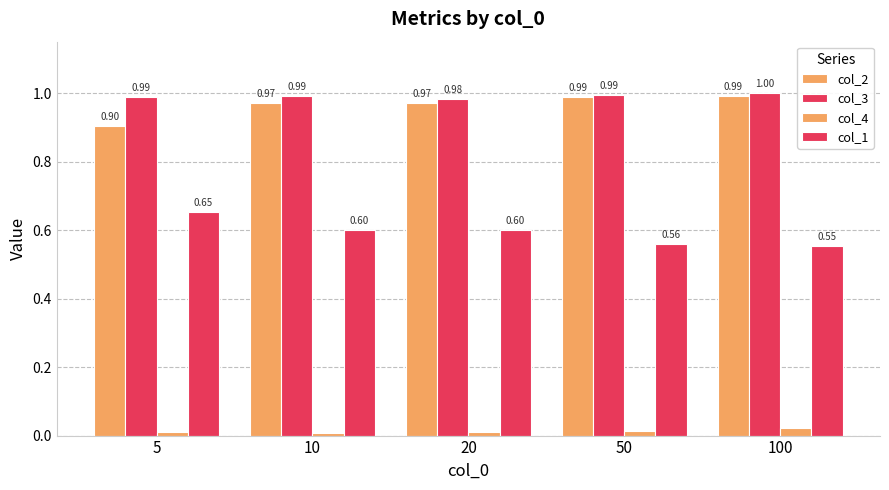

What is the sum of the col_1 values at 5 and 10?

1.3